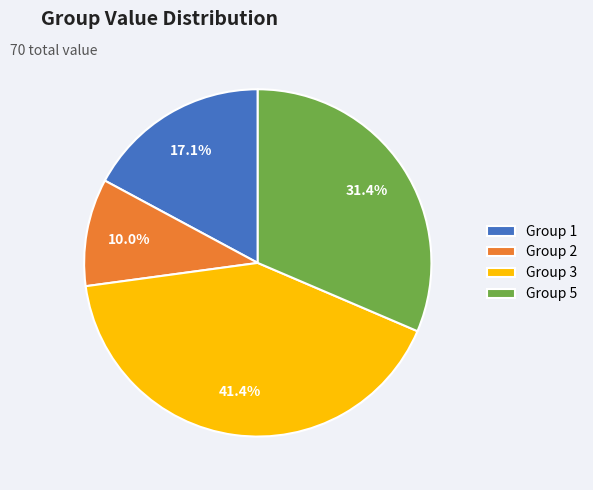

Between Group 5 and Group 3, which is larger?

Group 3